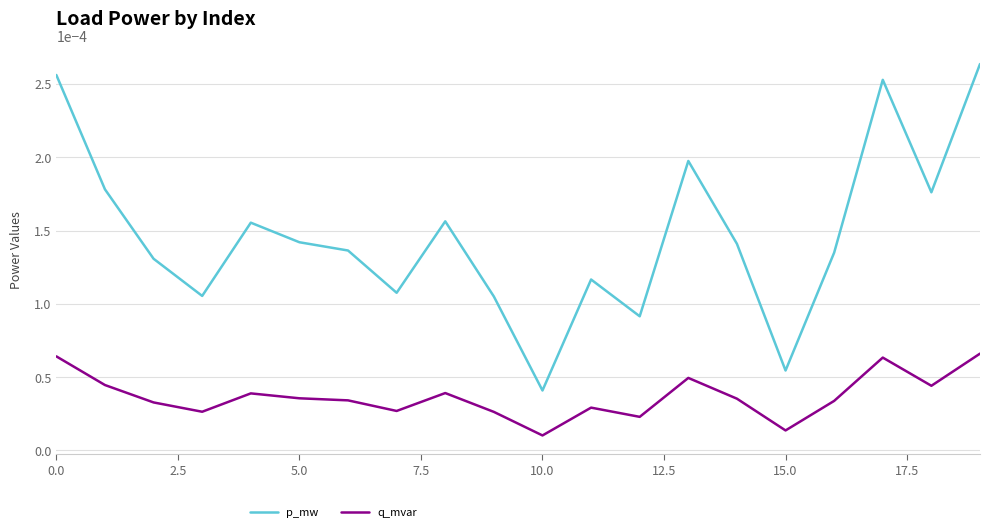

True or false: q_mvar and p_mw cross at least once.

False